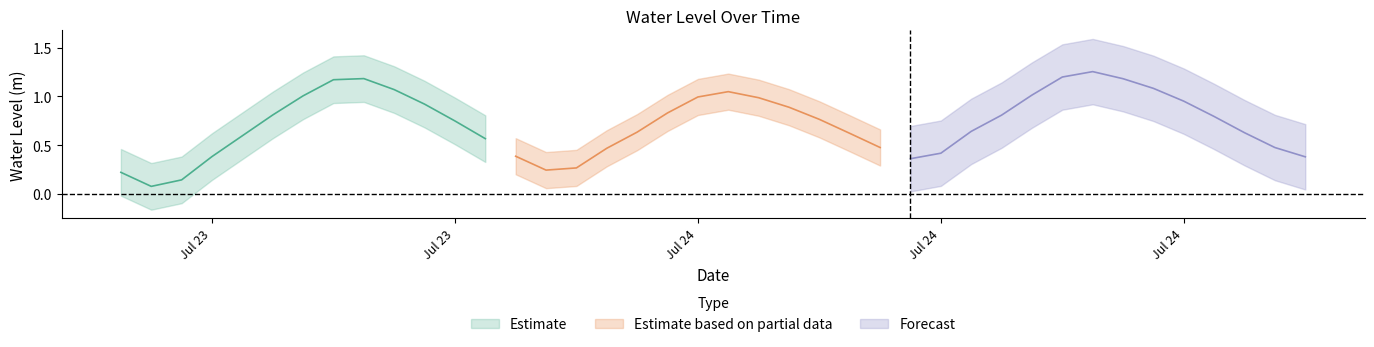

What is the label of the 1st point from the left?

2023-07-23 06:00:00